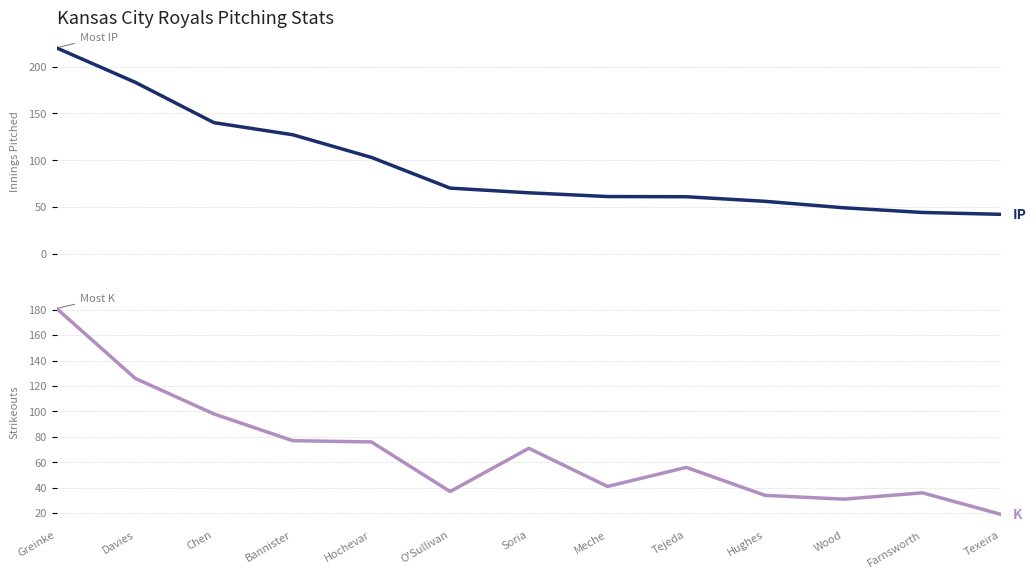

Between Hughes and Wood, which is larger?

Hughes